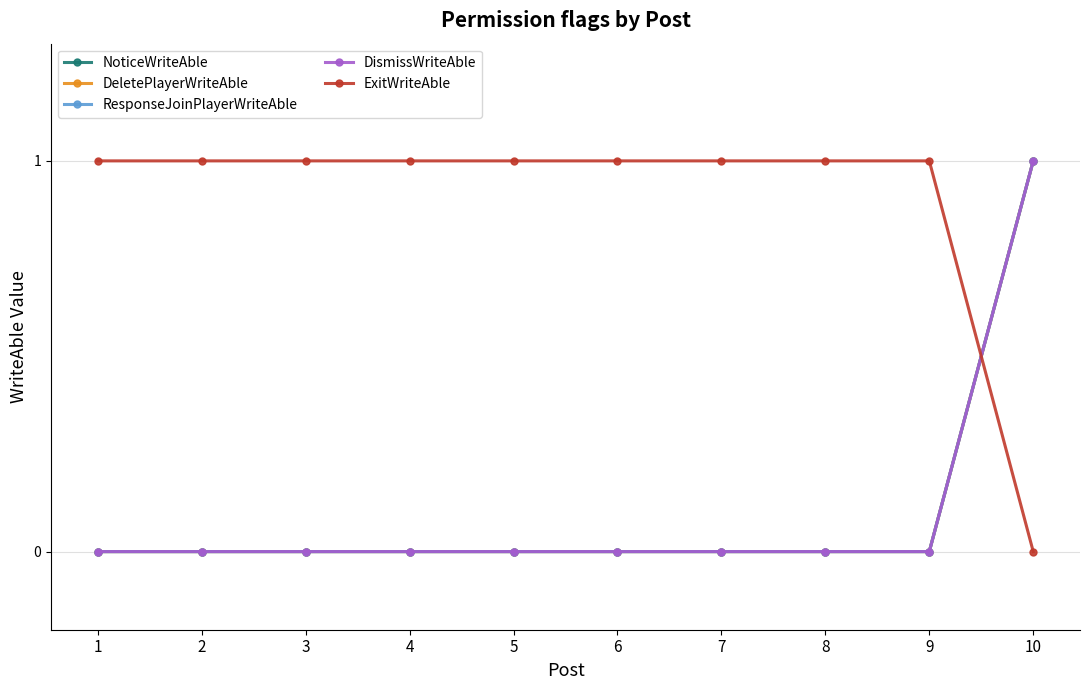

Is this an area chart (filled region under the line)?

No